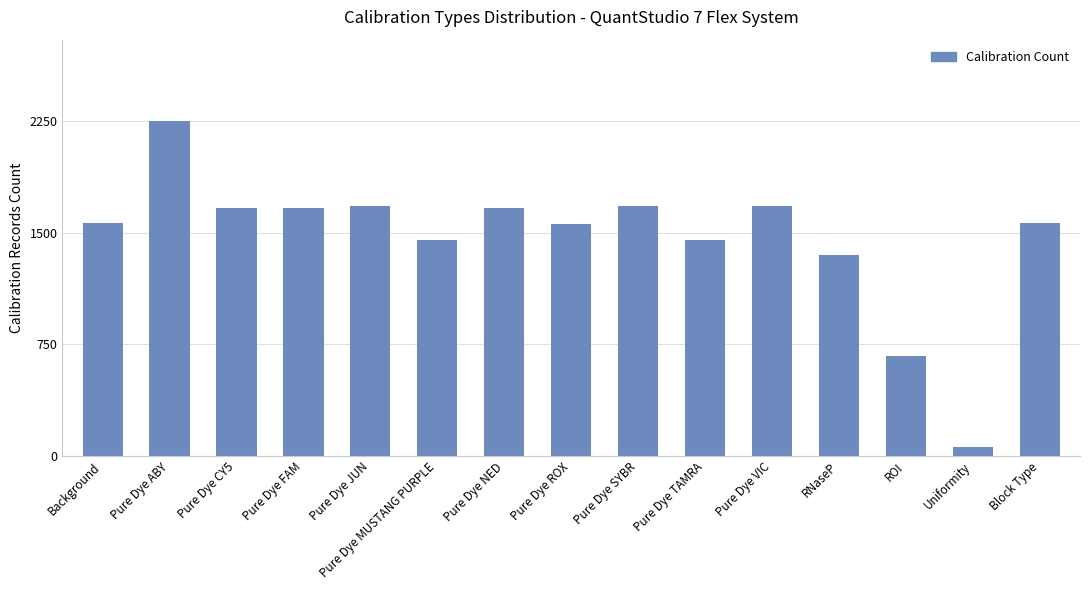

What is the sum of the values at Pure Dye ABY and Pure Dye TAMRA?

3700